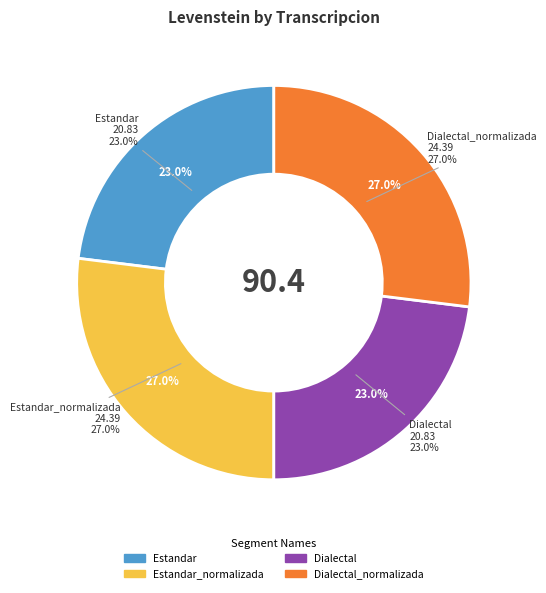

To the nearest percent, what portion does Estandar_normalizada represent?

27%